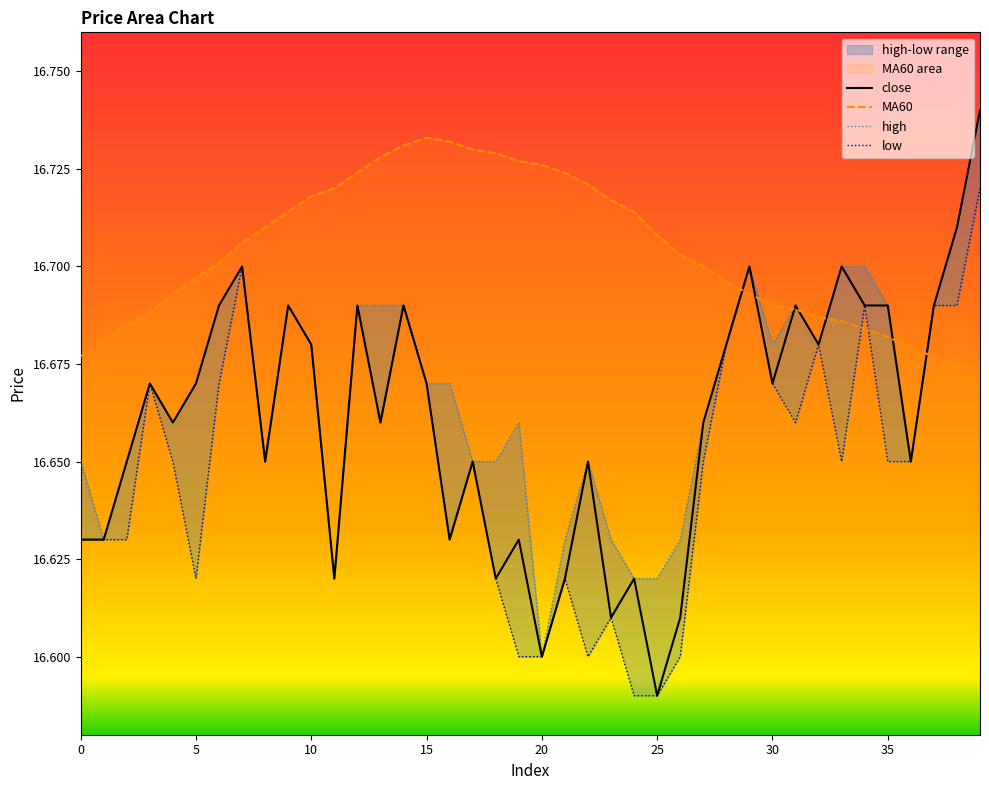

List the series in order of their peak value, highest first.

close, high, MA60, low